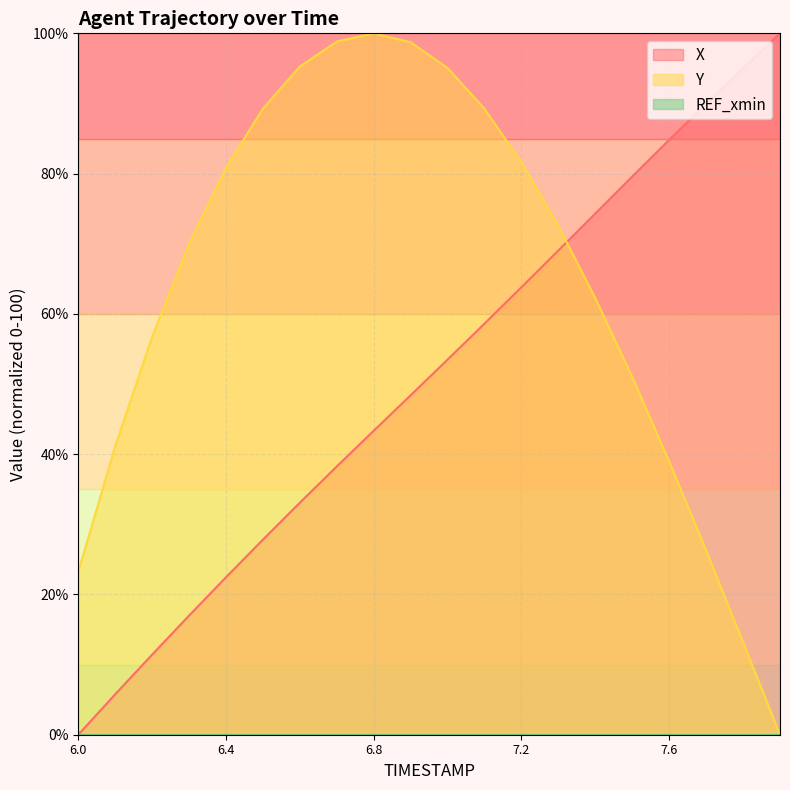

Rank the categories by Y value from highest to lowest.

6.8, 6.7, 6.9, 6.6, 7.0, 6.5, 7.1, 7.2, 6.4, 7.3, 6.3, 7.4, 6.2, 7.5, 6.1, 7.6, 7.7, 6.0, 7.8, 7.9